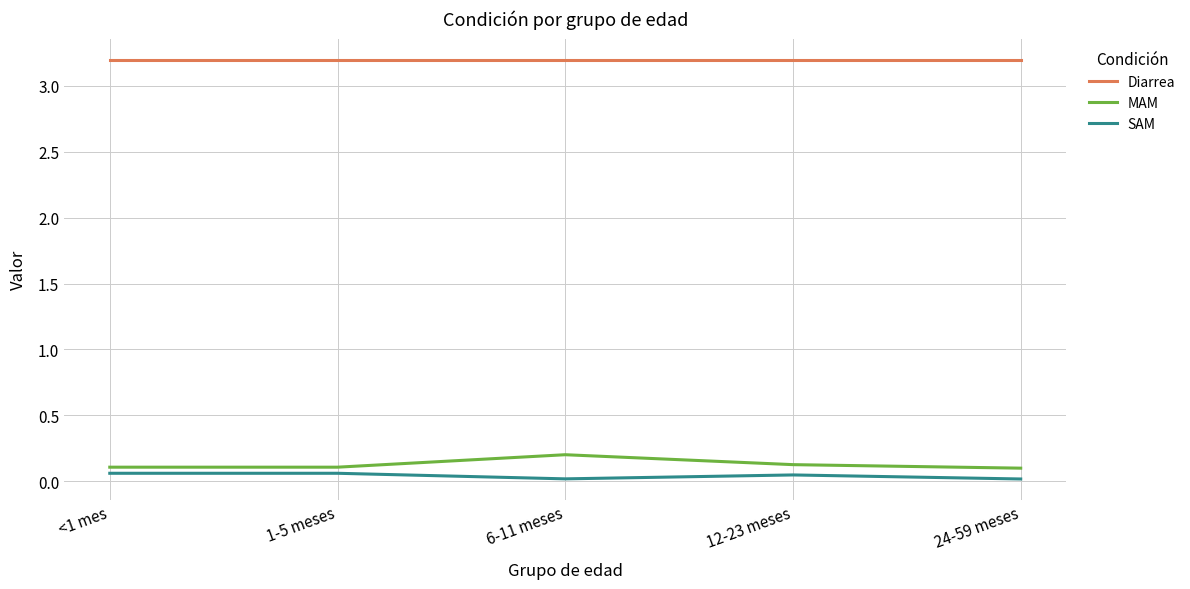

Rank the series by their maximum value, from highest to lowest.

Diarrea, MAM, SAM